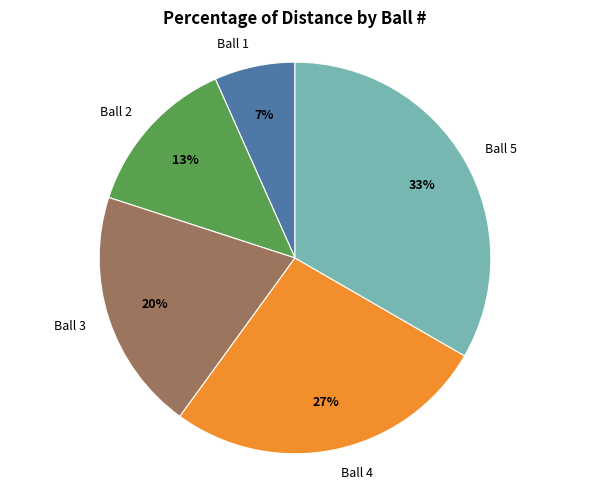

Which has a higher value, Ball 5 or Ball 1?

Ball 5